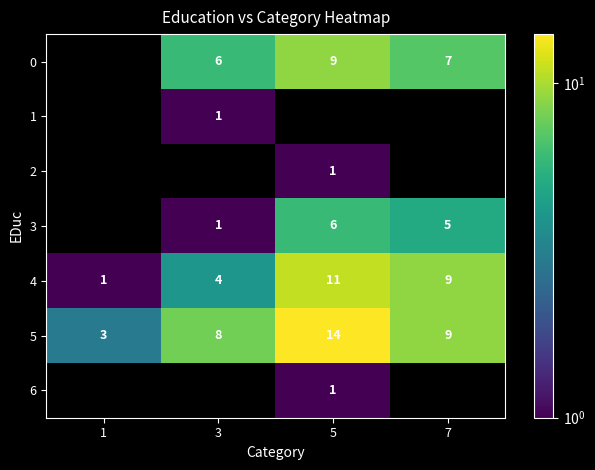

At which label does 5 first exceed 9?

5